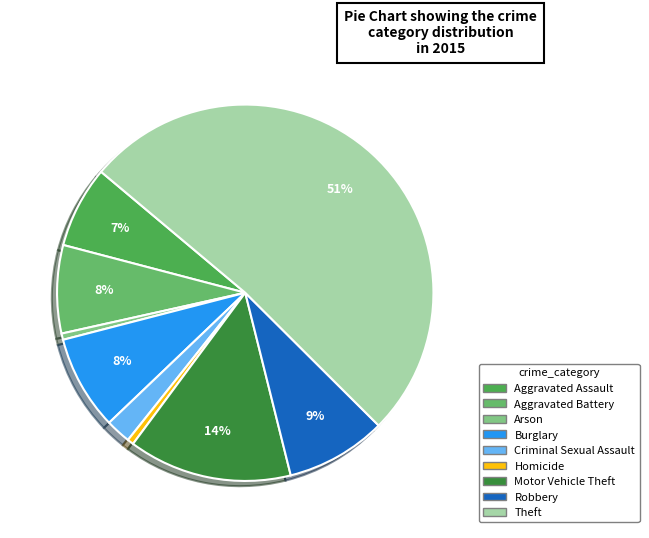

What percentage is the Theft slice, to the nearest percent?

51%